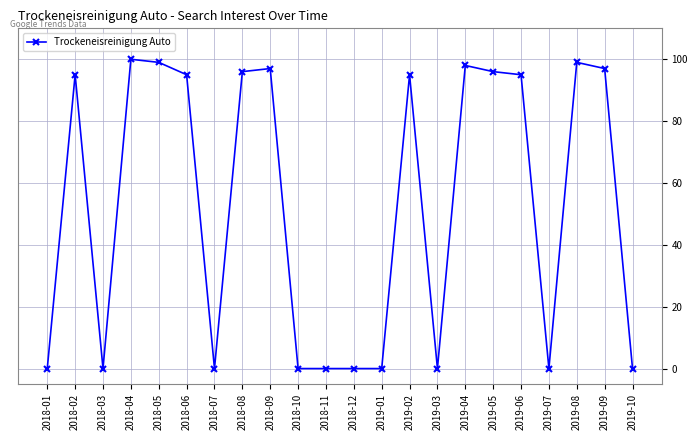

Reading right to left, transcribe all the data shown in this chart.

0	97	99	0	95	96	98	0	95	0	0	0	0	97	96	0	95	99	100	0	95	0